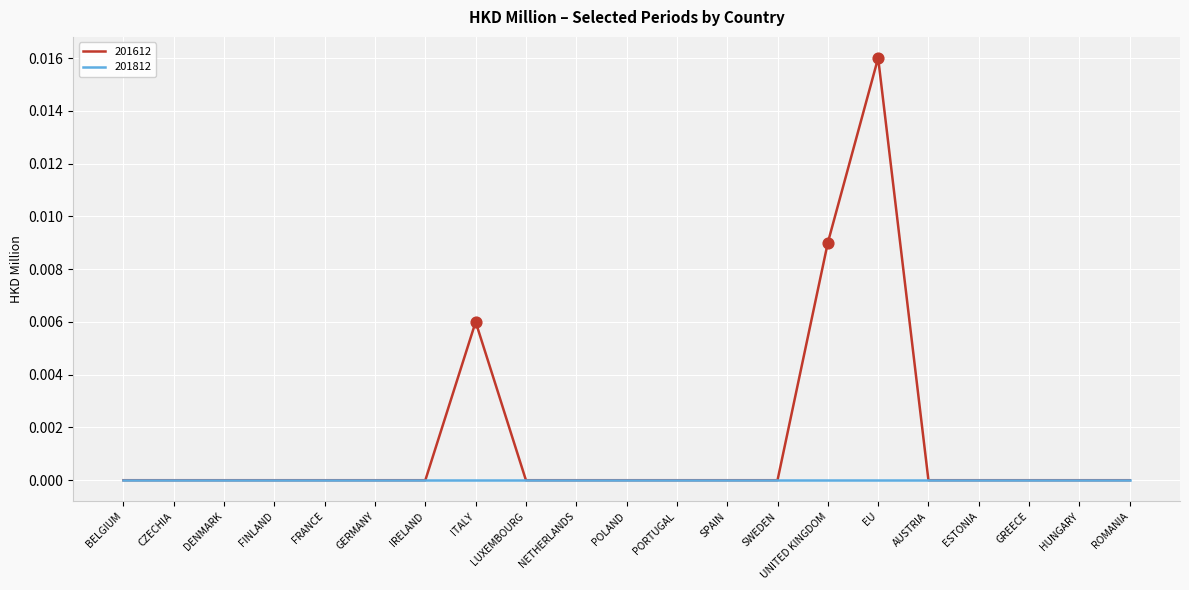

Which series has the widest spread of values?

201612